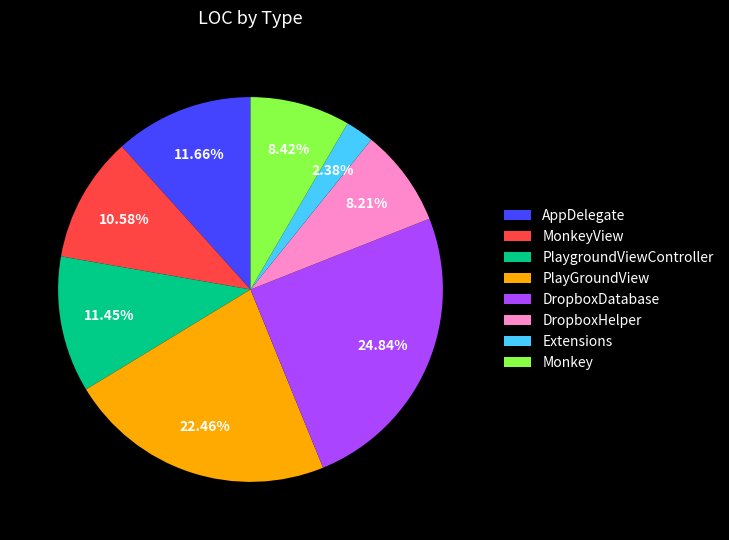

Does any single category account for the majority?

No